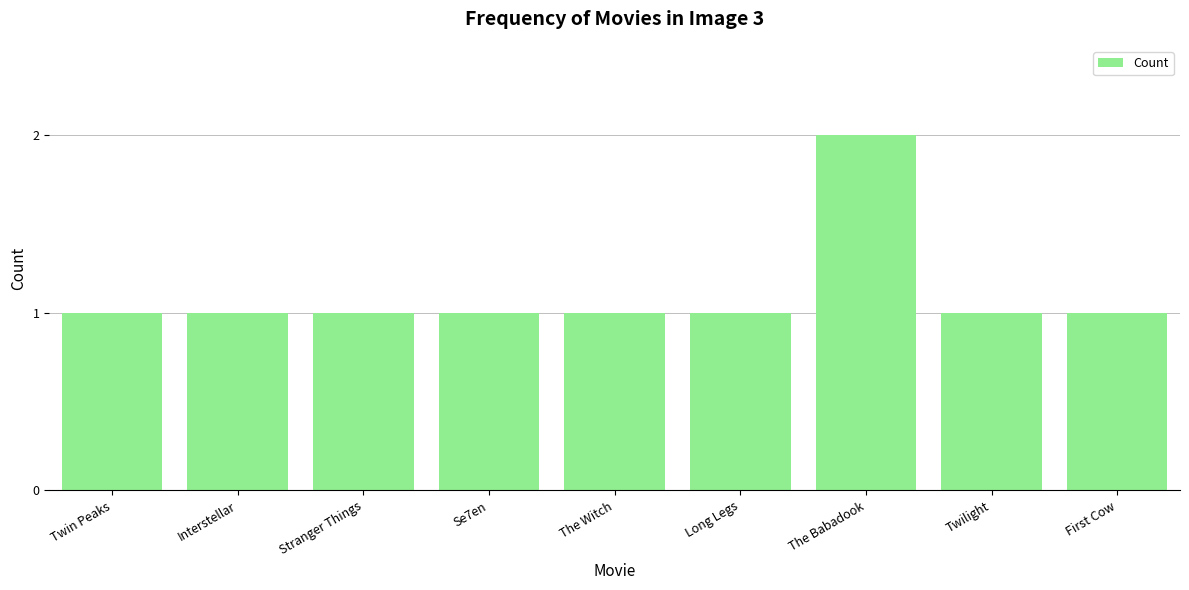

Approximately how many times larger is the value at The Witch compared to The Babadook?

0.5